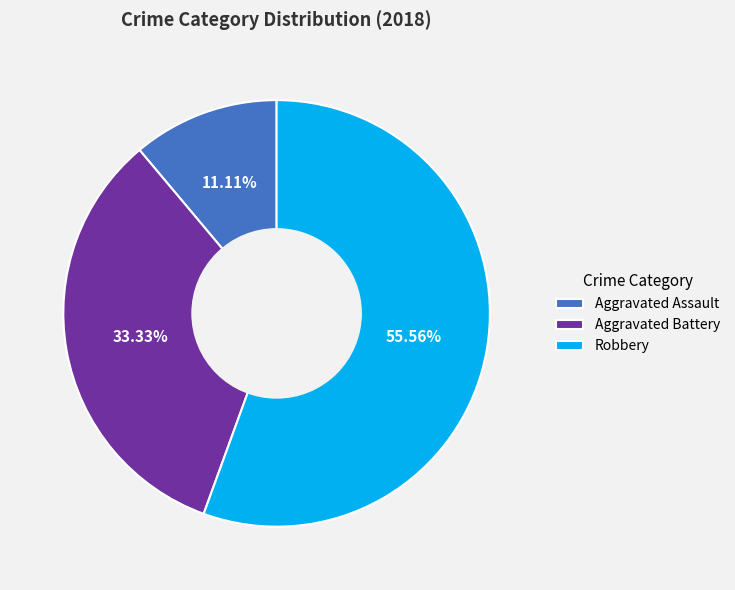

Approximately how many times larger is the value at Aggravated Battery compared to Aggravated Assault?

3.0